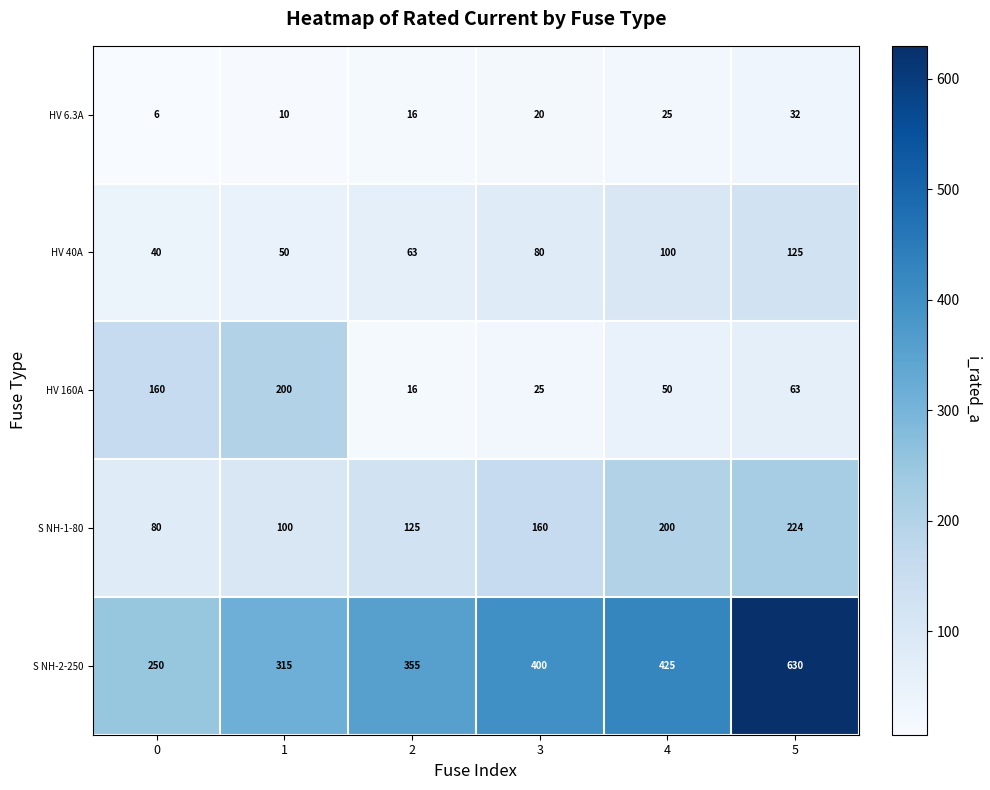

True or false: HV 6.3A has a value of 4 at 0.

False